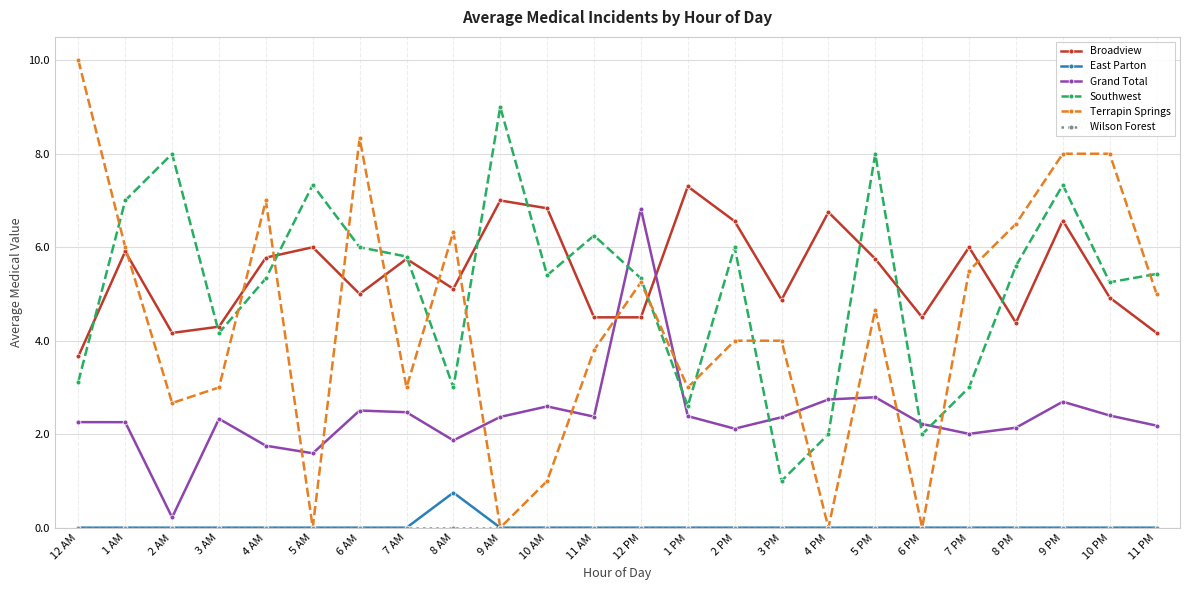

Where is Terrapin Springs nearest to the value 5?

11 PM